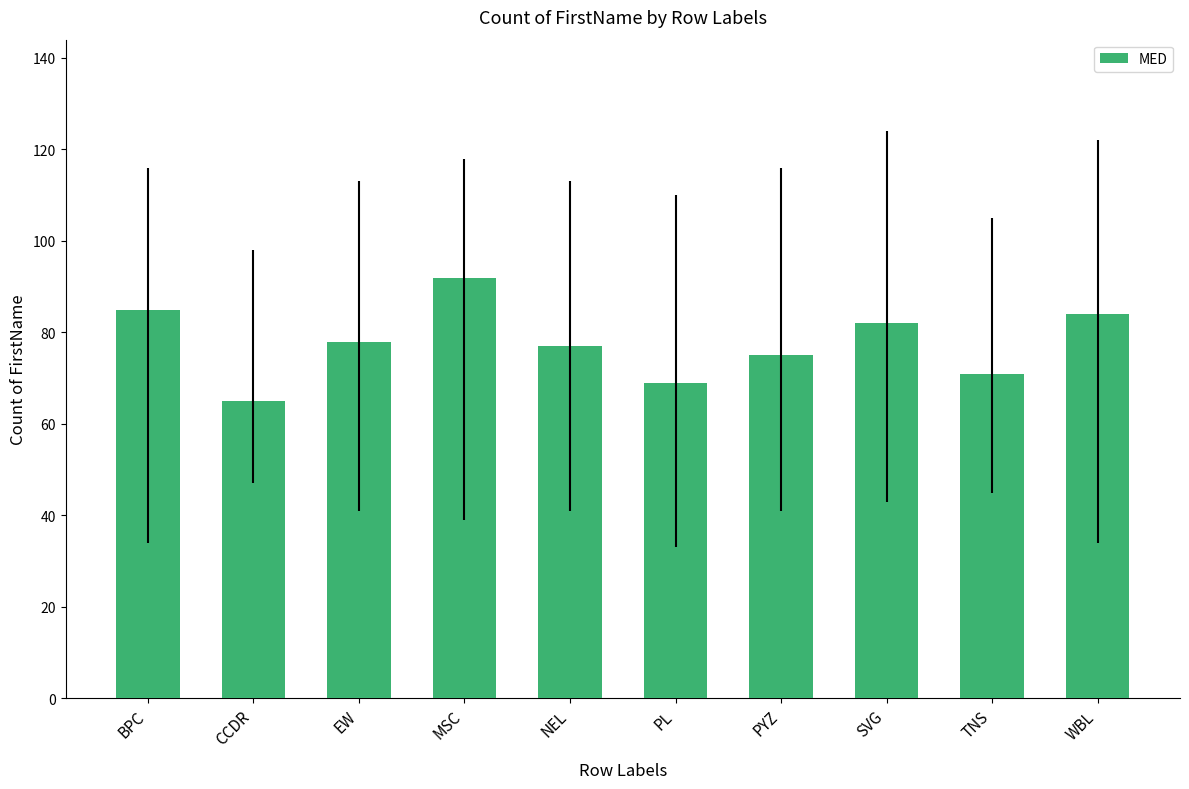

Which category has the lowest value across all series?

CCDR